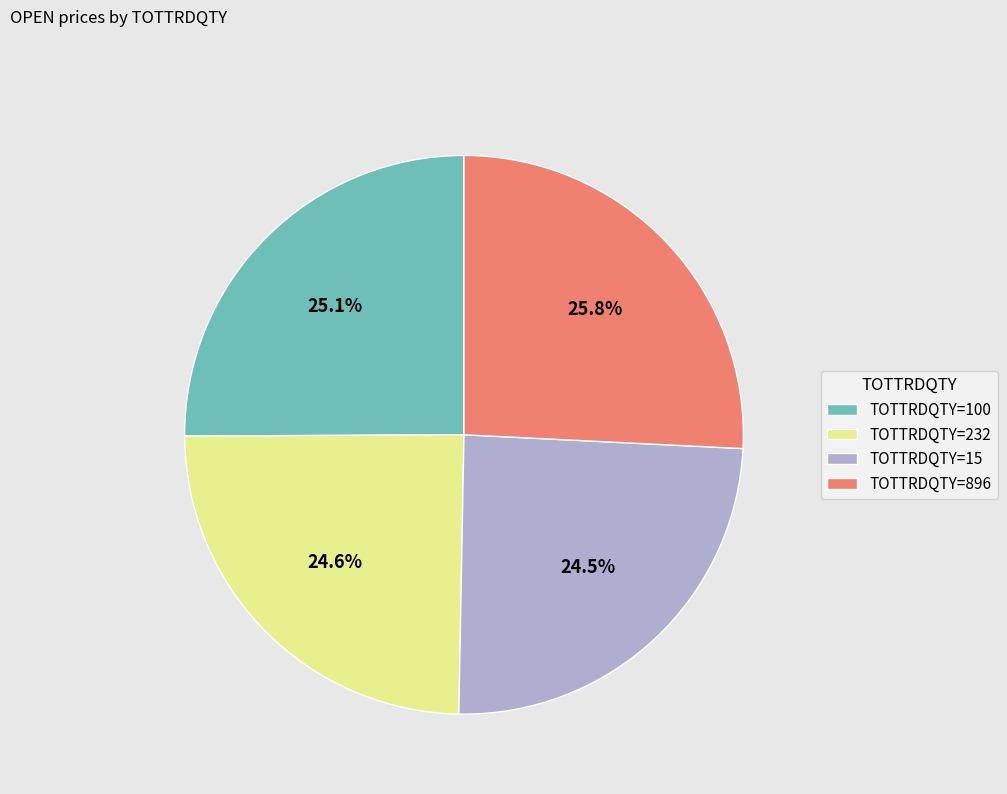

Between TOTTRDQTY=15 and TOTTRDQTY=896, which is larger?

TOTTRDQTY=896